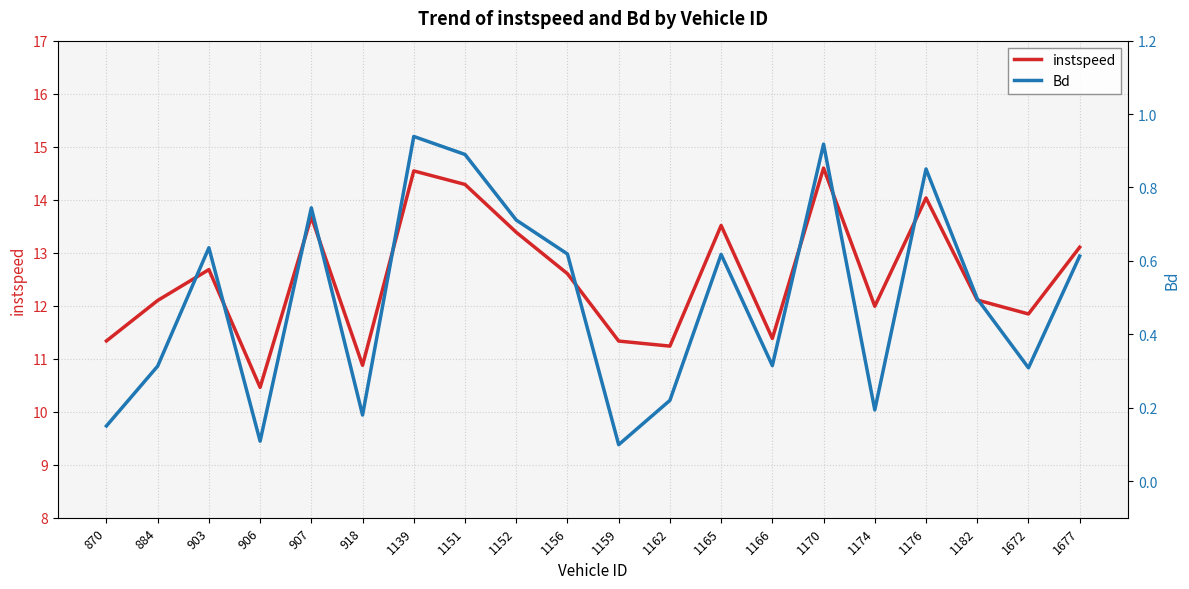

The value of instspeed at 1166 is 11.4. True or false?

True